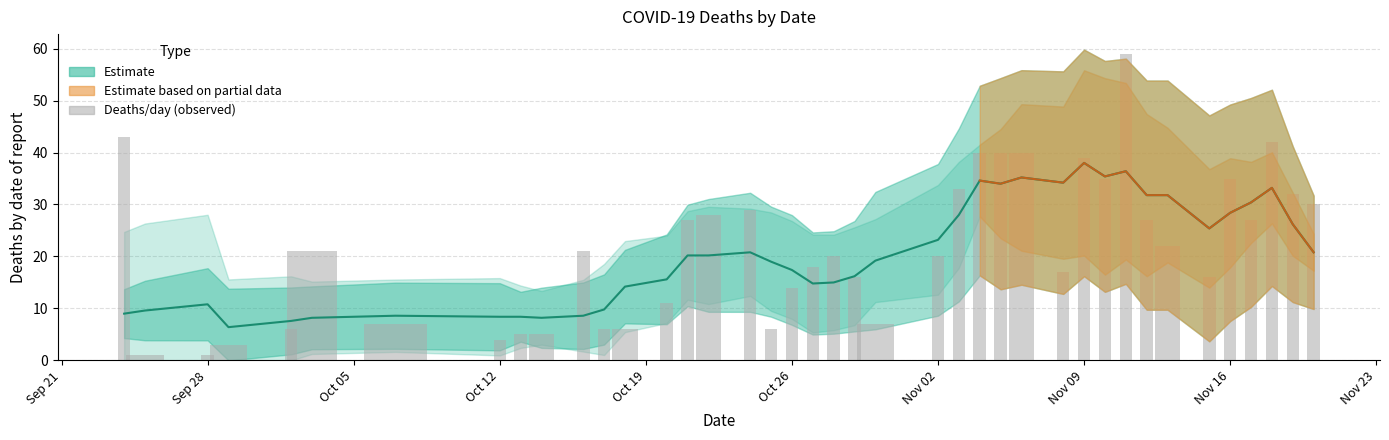

What is the minimum value for Estimate?

6.4